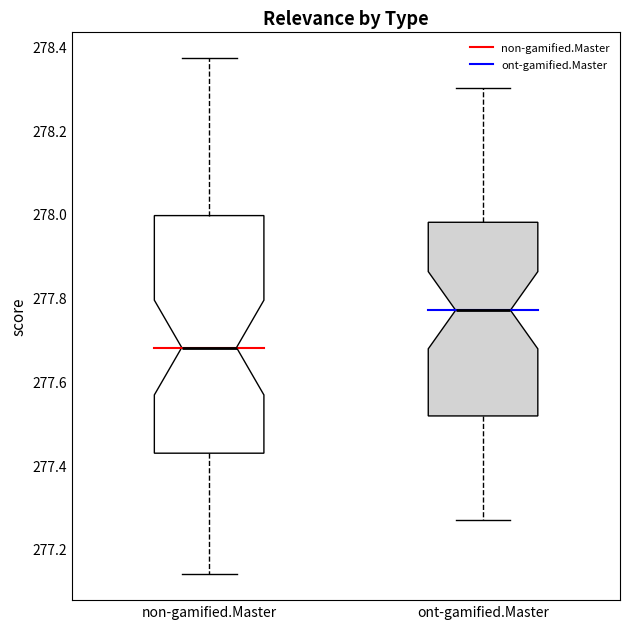

Where does the lower whisker of the box for ont-gamified.Master end on the y-axis? The values are not printed on the chart, so give them approximately, as read against the axis.

277.28